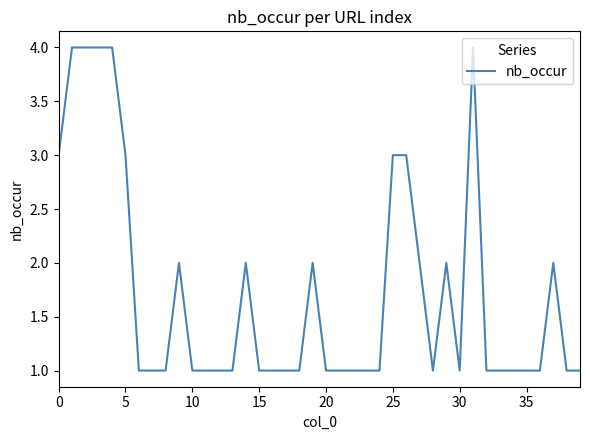

What is the maximum value shown in the chart?

4